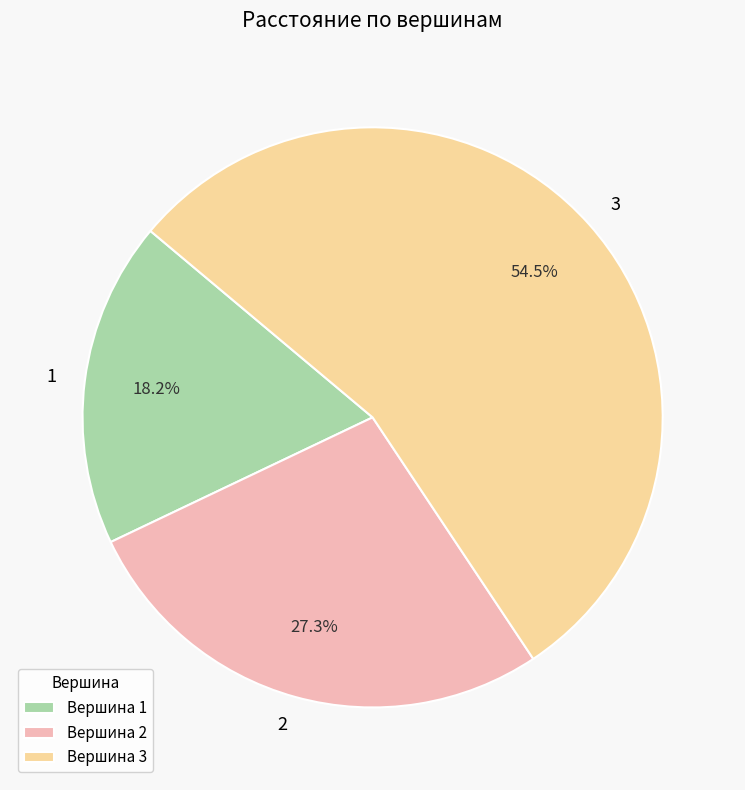

Count the number of slices in the pie.

3